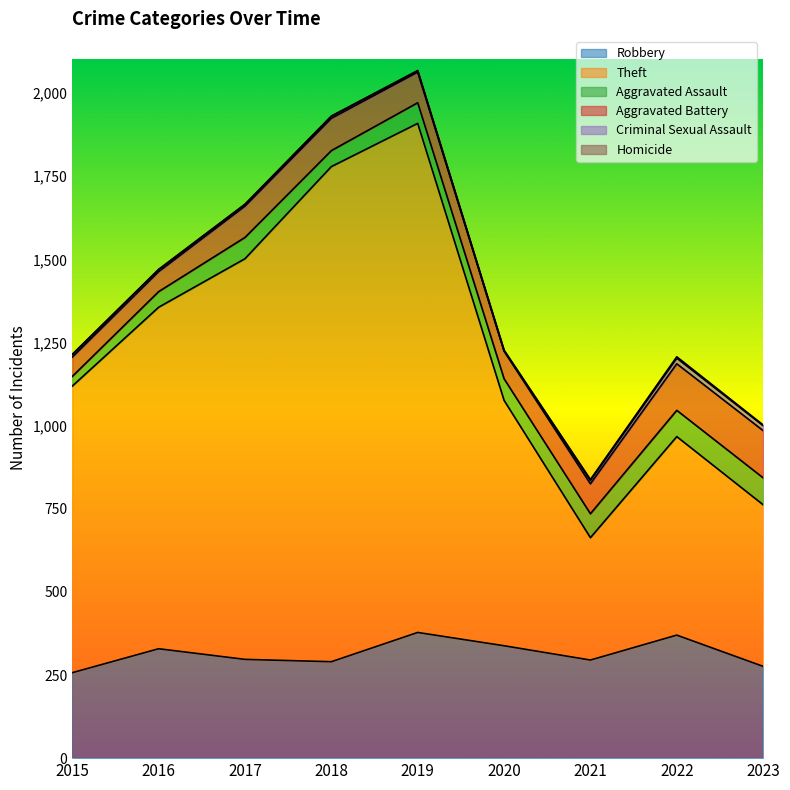

What is the difference between the Robbery values at 2021 and 2020?

43